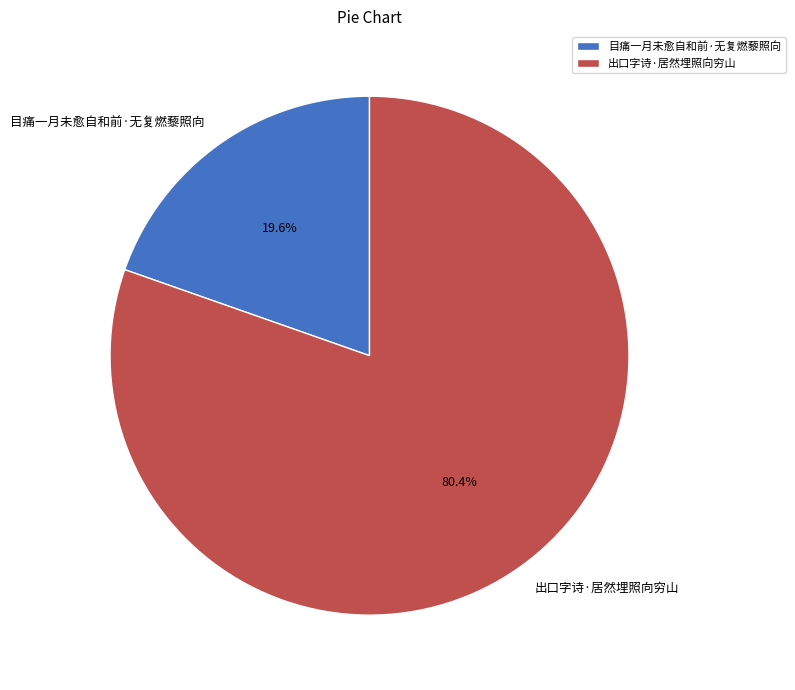

What percentage is the 目痛一月未愈自和前·无复燃藜照向 slice, to the nearest percent?

20%